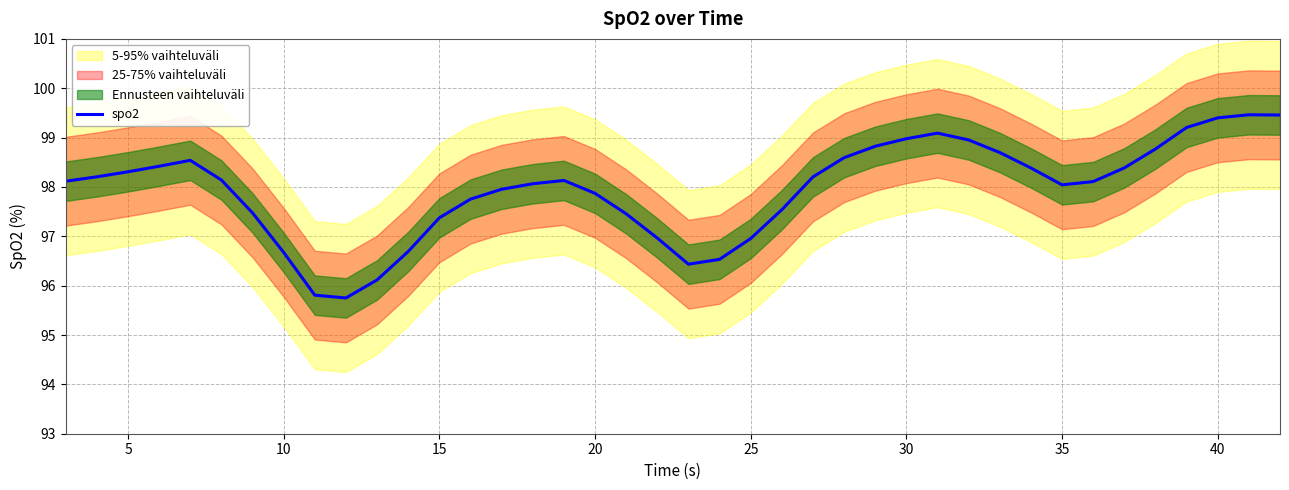

How many lines are shown in the chart?

1